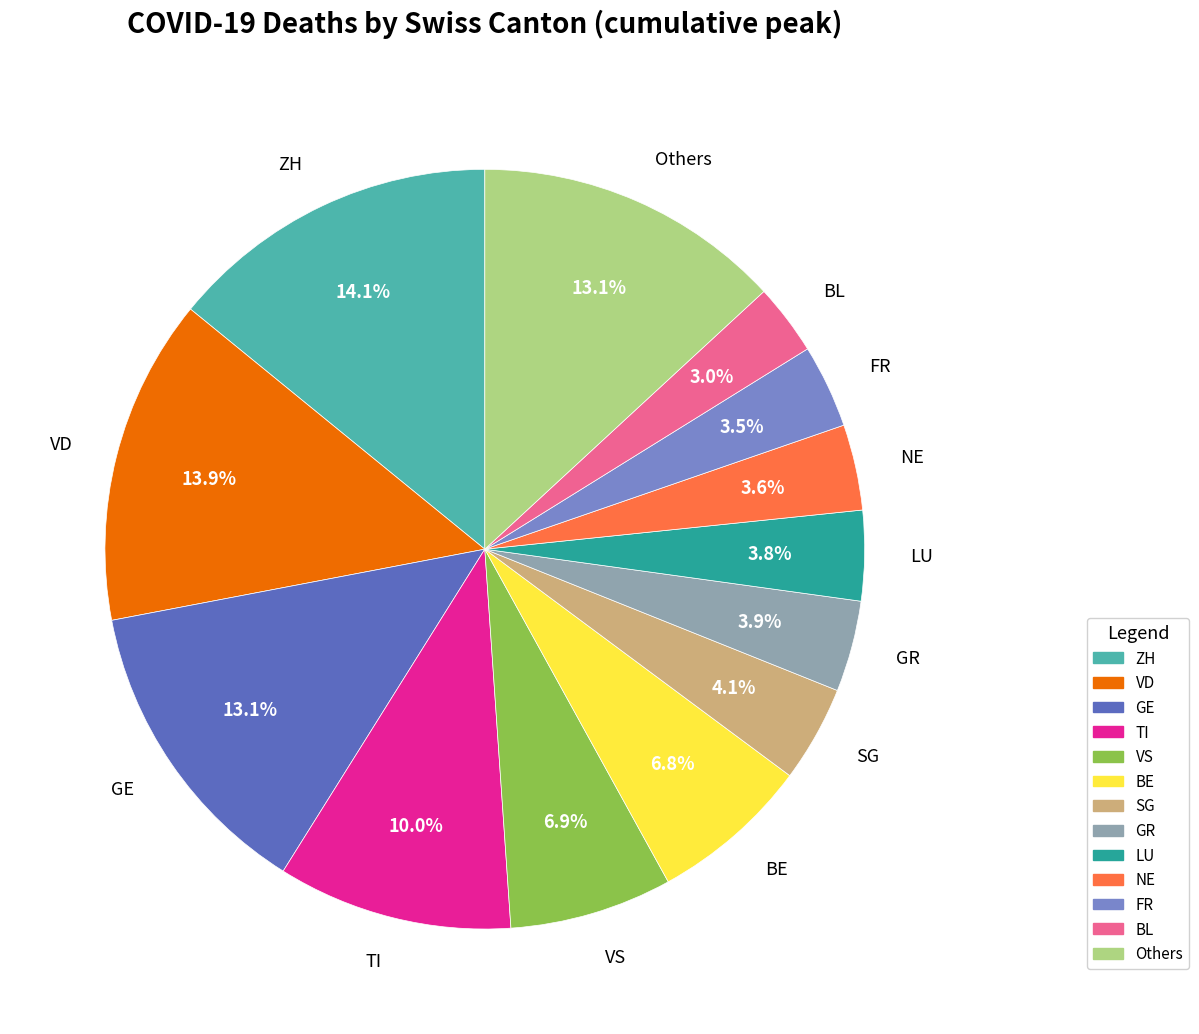

Count the number of slices in the pie.

13